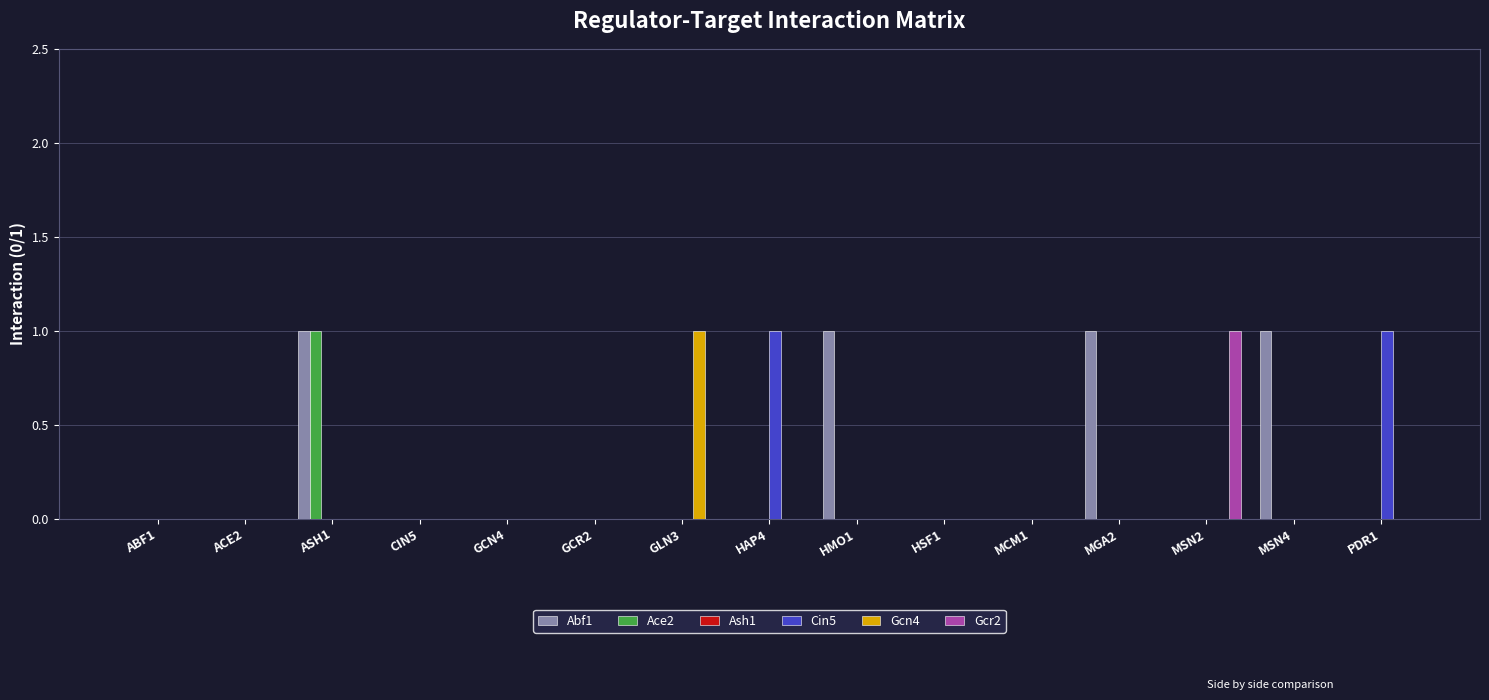

The Abf1 series shows 1 at HAP4. True or false?

False